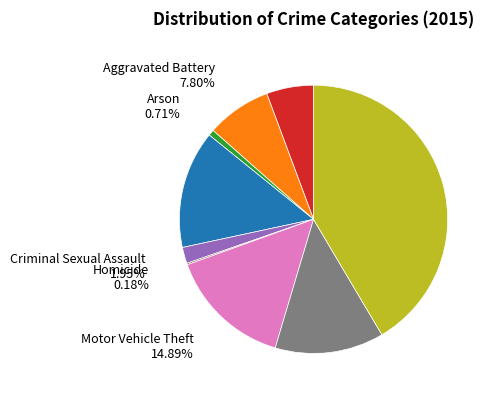

Does any single category account for the majority?

No